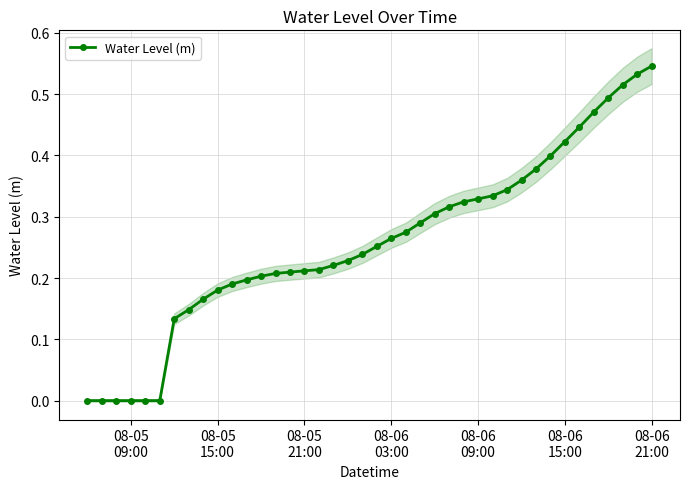

Does the chart have visible grid lines?

Yes